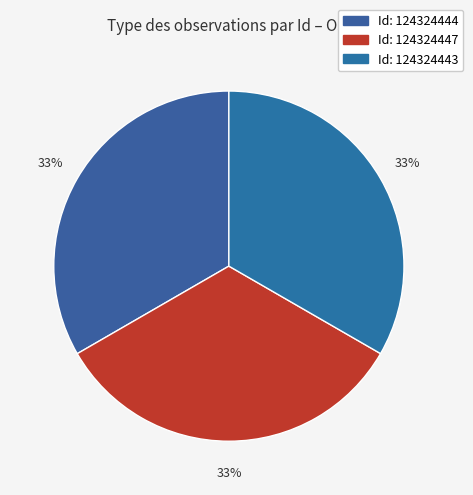

To the nearest percent, what is the average slice percentage?

33%